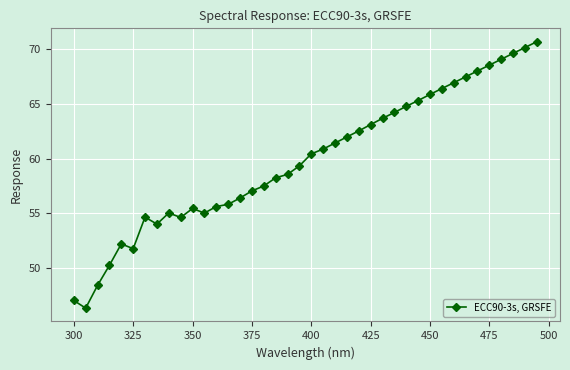

What is the difference between the maximum and minimum values?

24.4